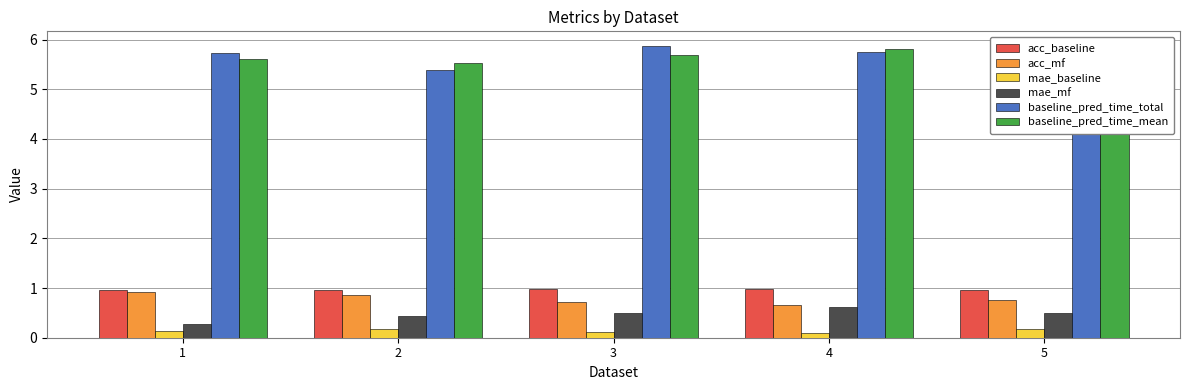

Rank the series by their maximum value, from lowest to highest.

mae_baseline, mae_mf, acc_mf, acc_baseline, baseline_pred_time_mean, baseline_pred_time_total